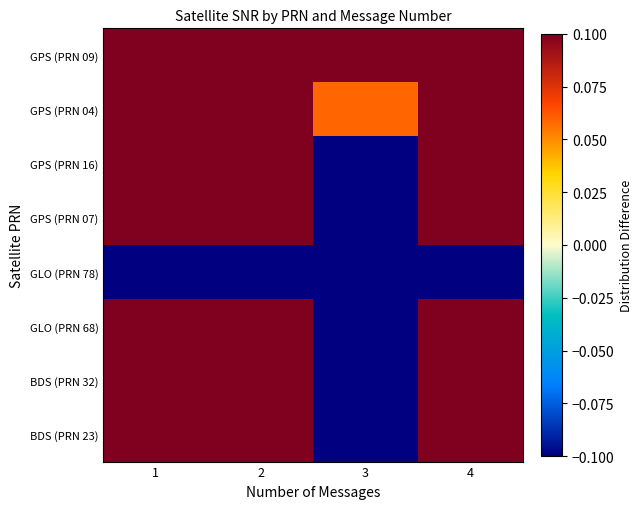

Between 3 and 4, which series saw the biggest shift?

BDS (PRN 32)